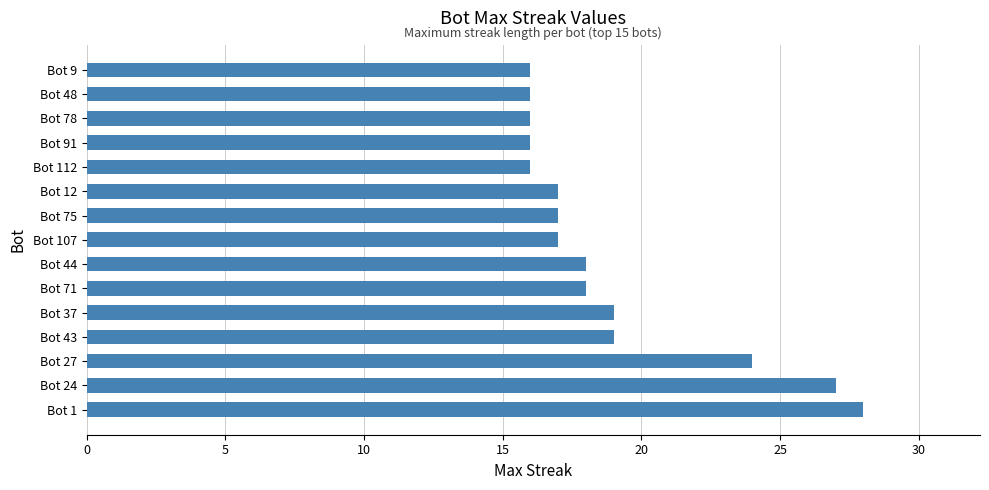

What is the difference between the maximum and minimum values?

12